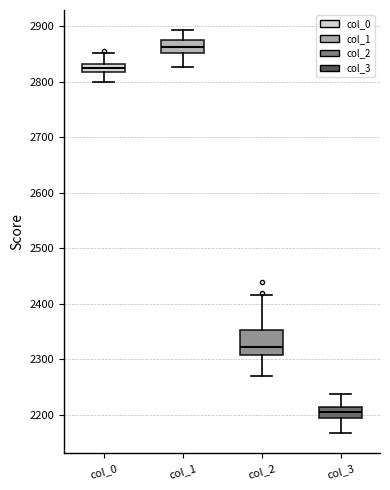

Reading left to right, transcribe this box plot: for each box, give where its median line is, the range the box spans, and where its two whiskers end, as read against the y-axis. The values are not printed on the chart, so give them approximately, as read against the axis.

col_0: median 2820 (inside the box), box 2820 to 2830, whiskers 2800 to 2850
col_1: median 2860, box 2850 to 2880, whiskers 2830 to 2890
col_2: median 2320, box 2310 to 2350, whiskers 2270 to 2420
col_3: median 2210 (inside the box), box 2200 to 2210, whiskers 2170 to 2240